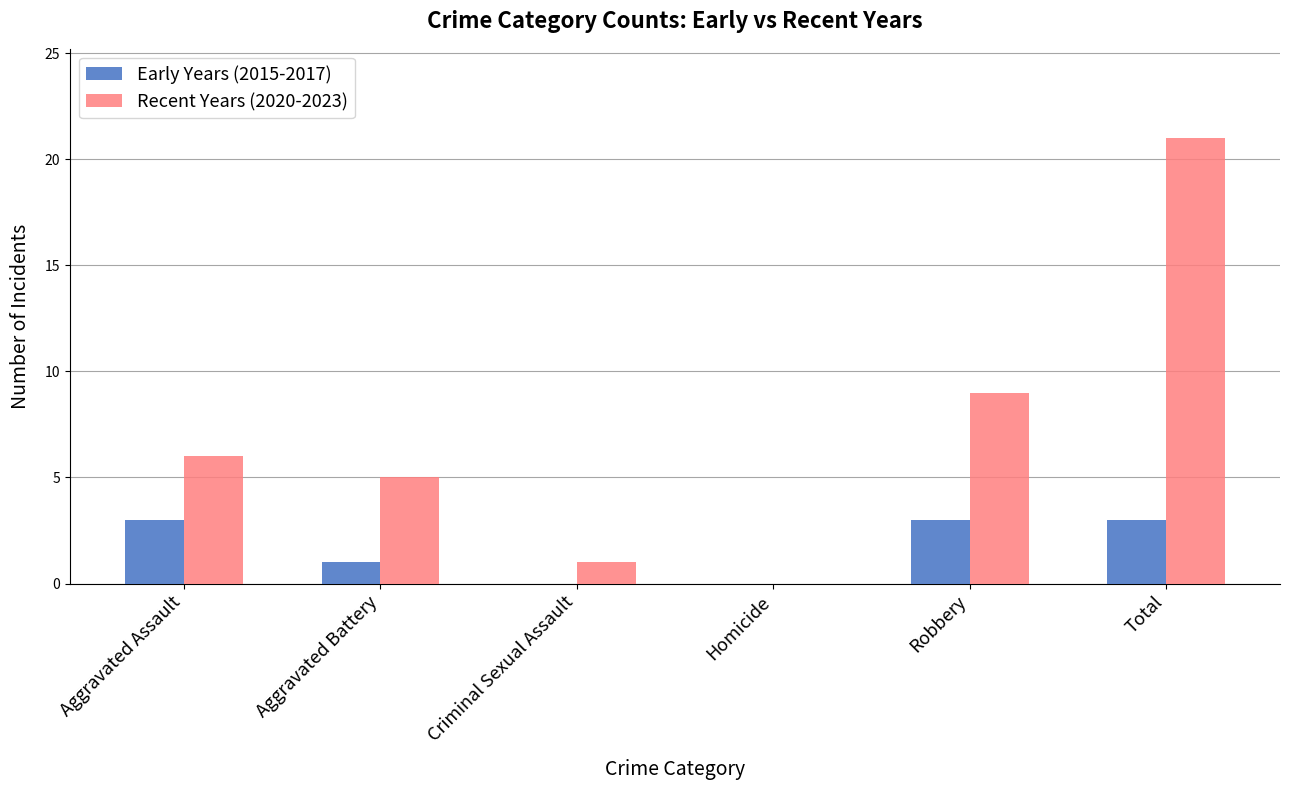

The Recent Years (2020-2023) series shows 21 at Total. True or false?

True